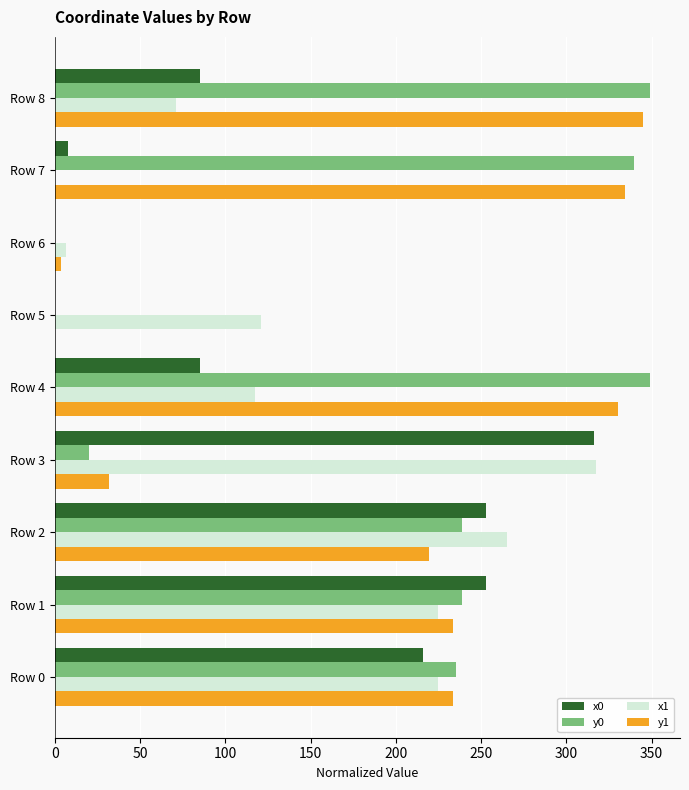

What is the sum of all y0 values?

1770.7